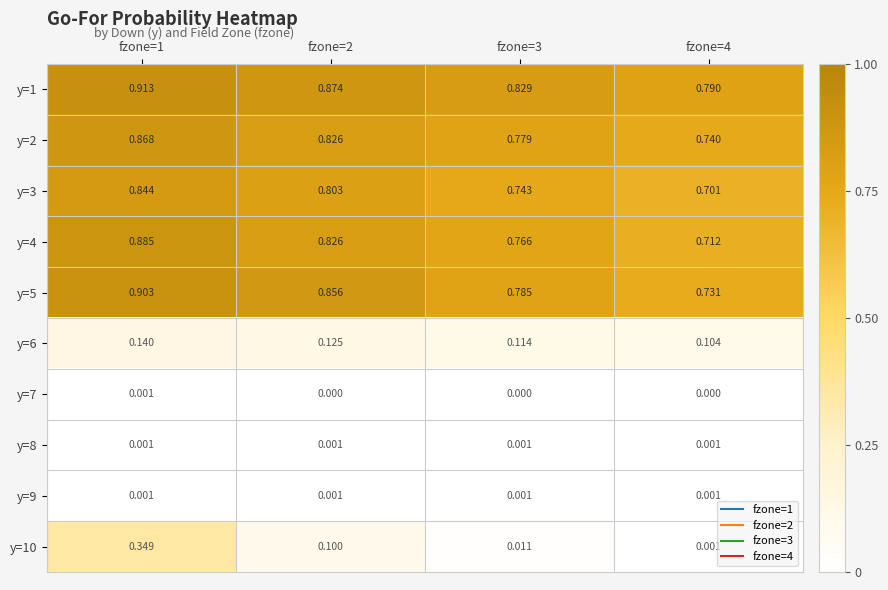

Is the value of y=4 at fzone=4 greater than the value of y=3 at fzone=3?

No